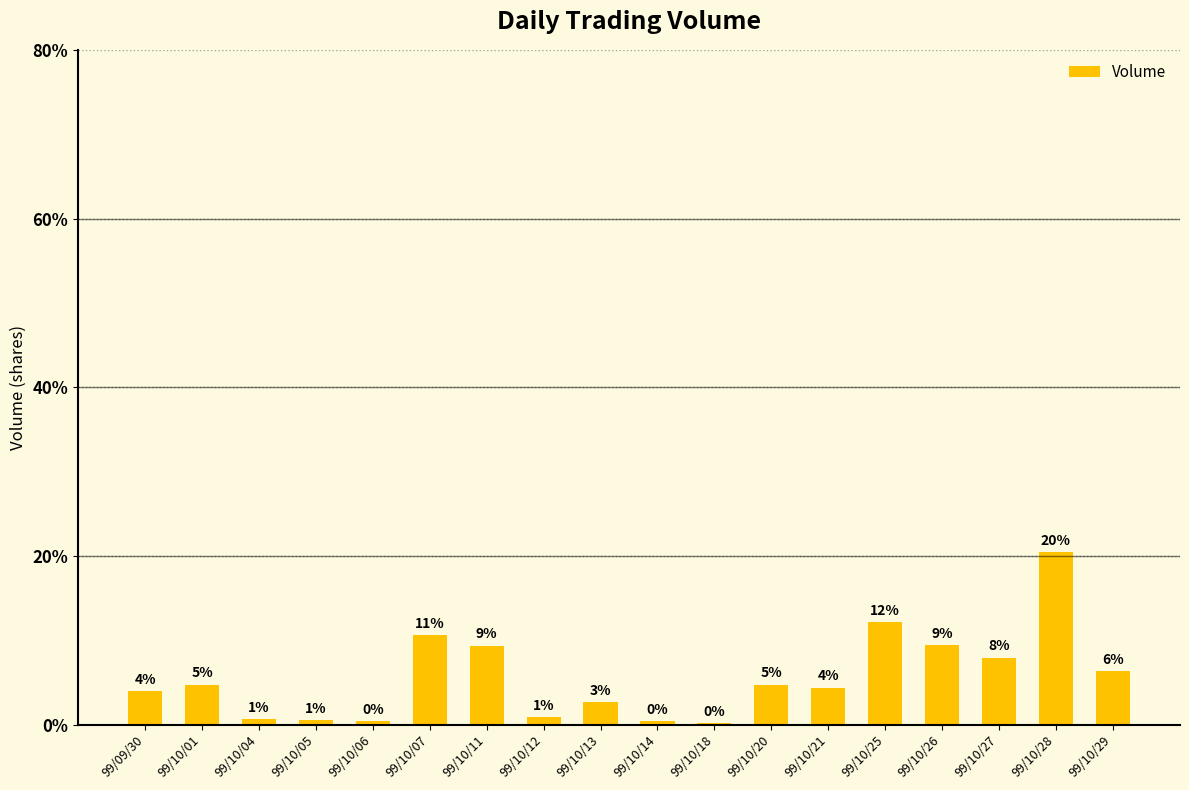

Are the bars horizontal?

No